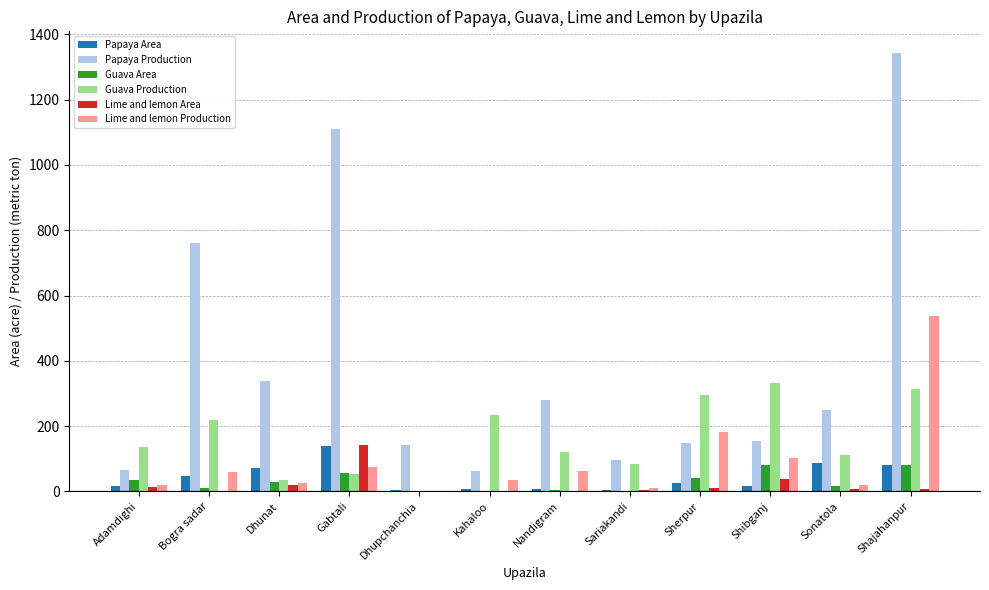

Which series changed the most between Shibganj and Sonatola?

Guava Production